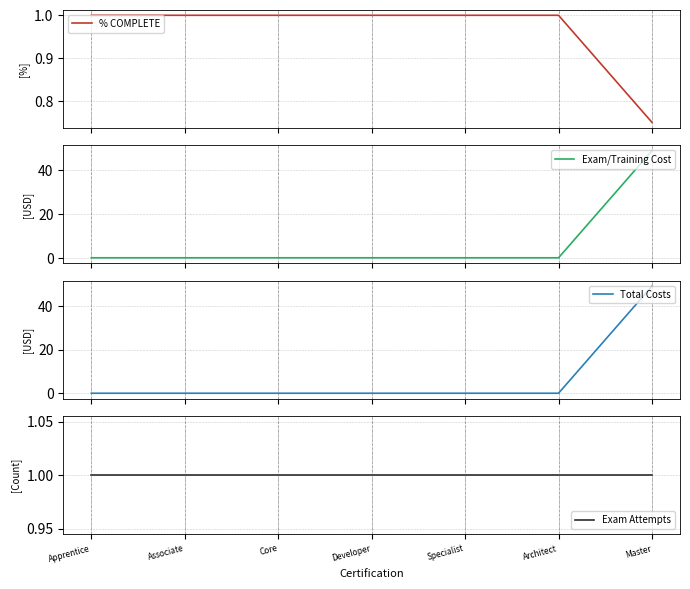

What is the highest value of the Total Costs series?

49